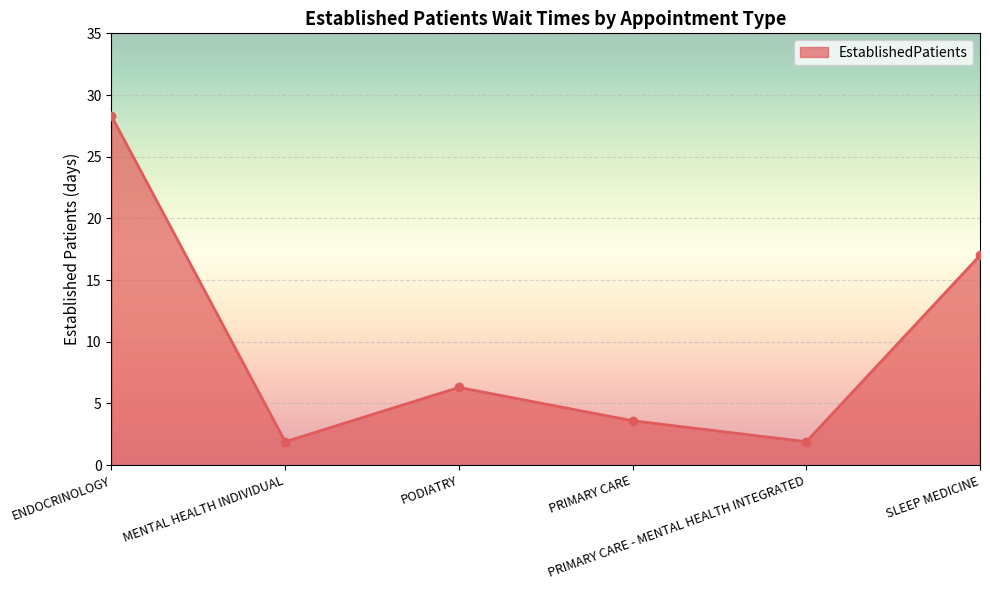

What is the difference between the values at PRIMARY CARE - MENTAL HEALTH INTEGRATED and PODIATRY?

4.4